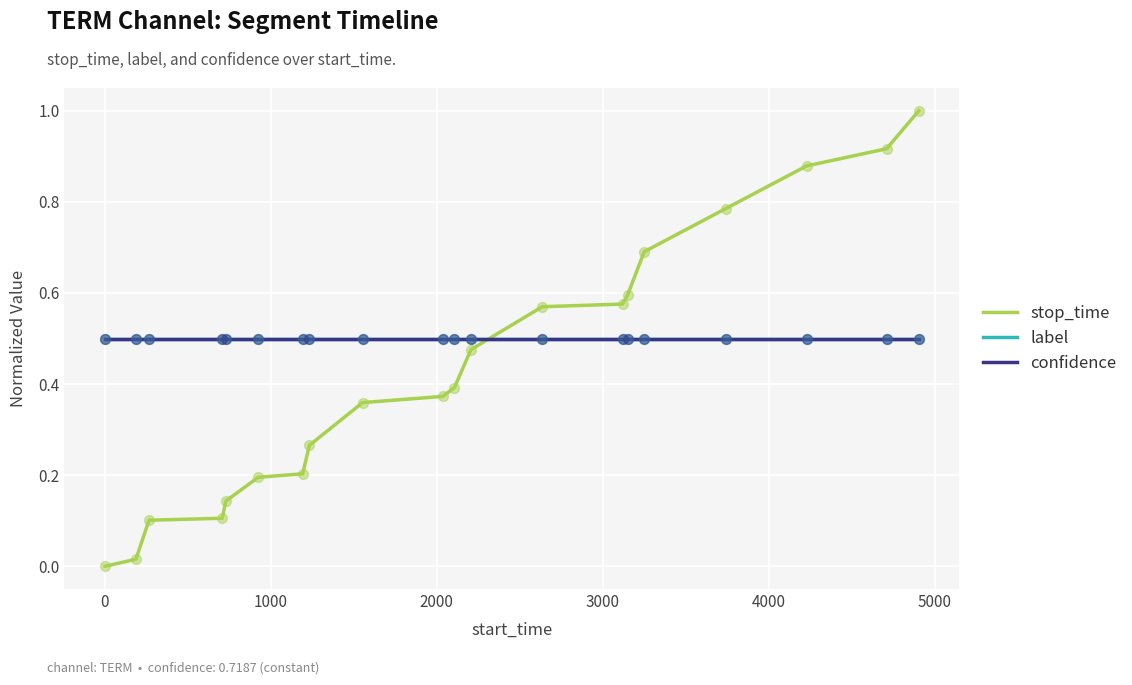

Does the chart have visible grid lines?

Yes